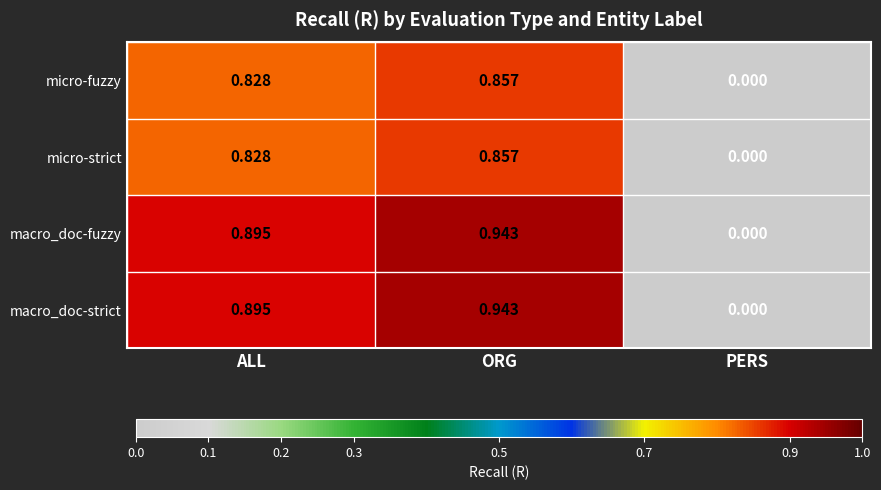

Where is micro-fuzzy nearest to the value 0?

PERS